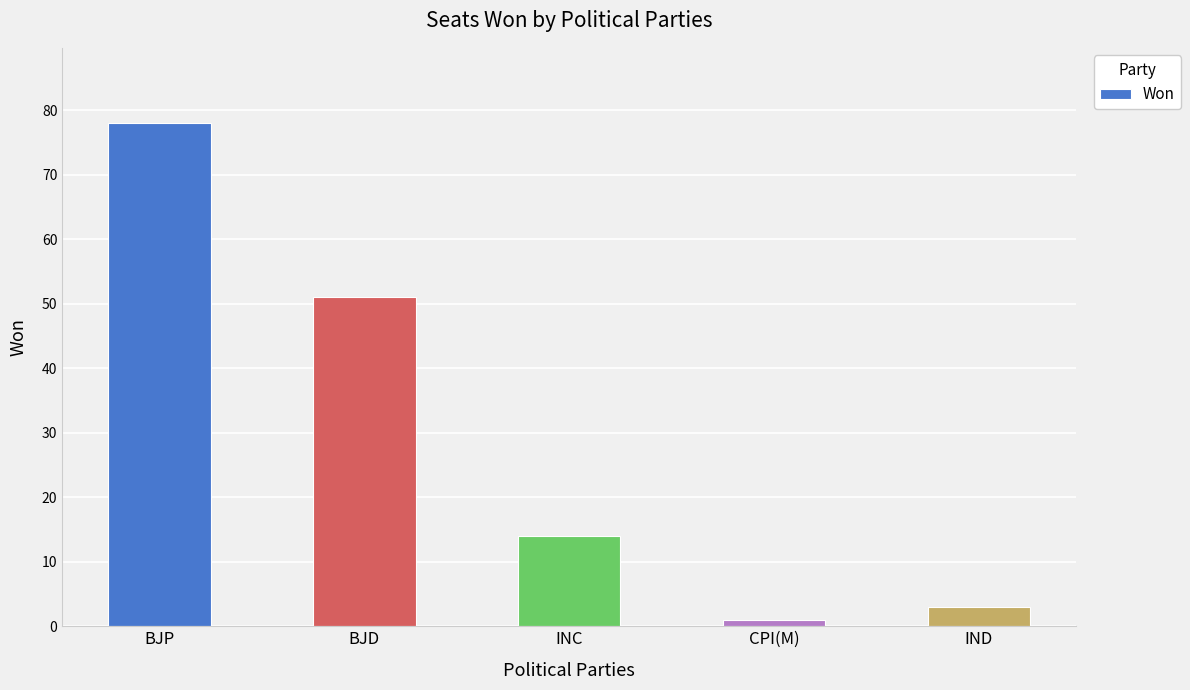

What is the value of the 4th bar from the left?

1